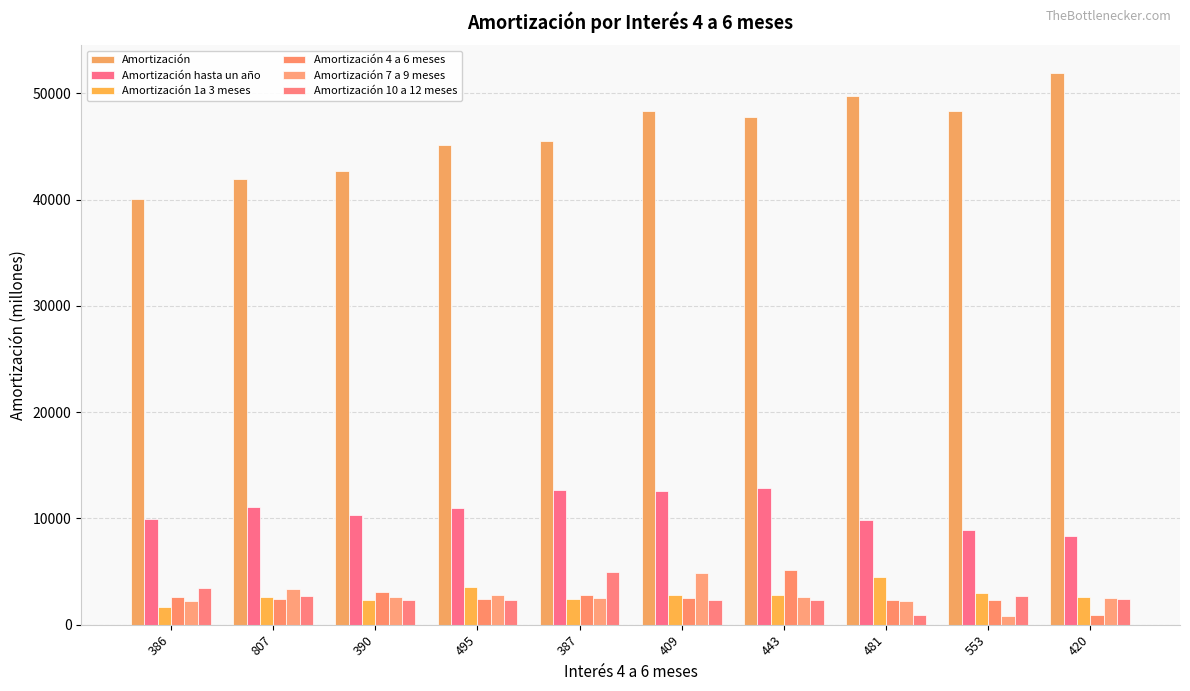

At how many categories does at least one series exceed 5304?

10